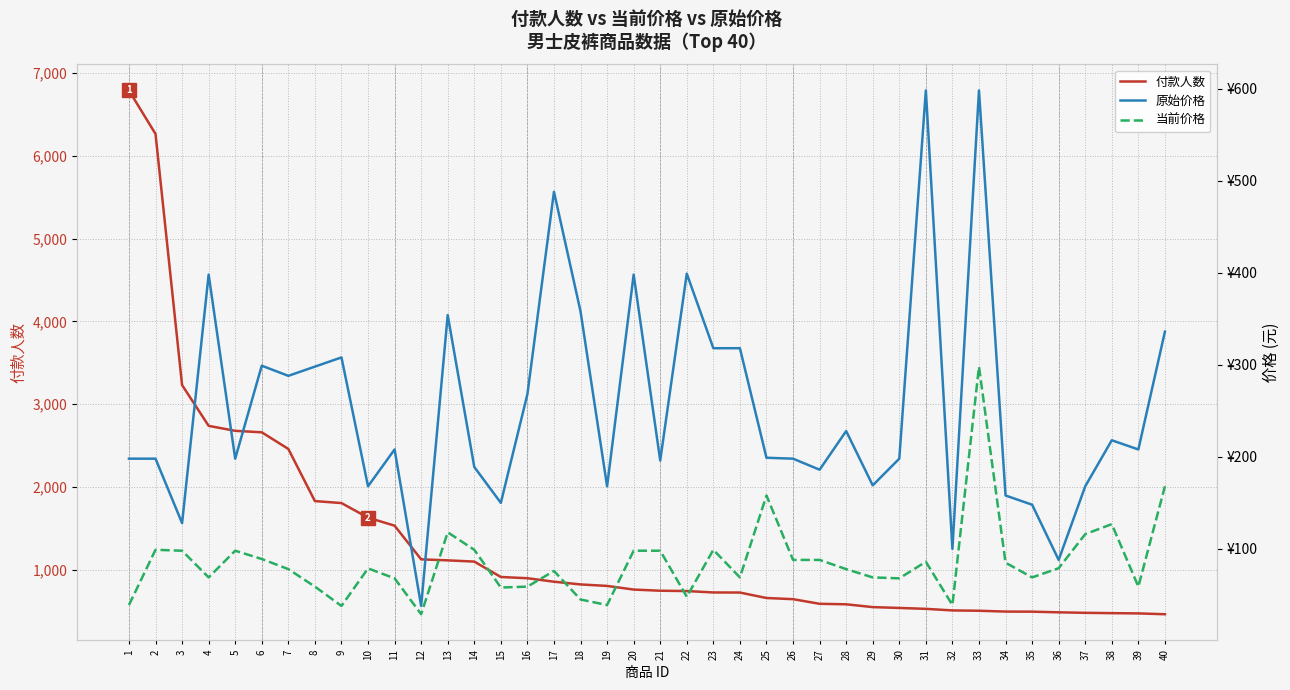

What is the value of the 当前价格 point at the 28th from the left?

78.0